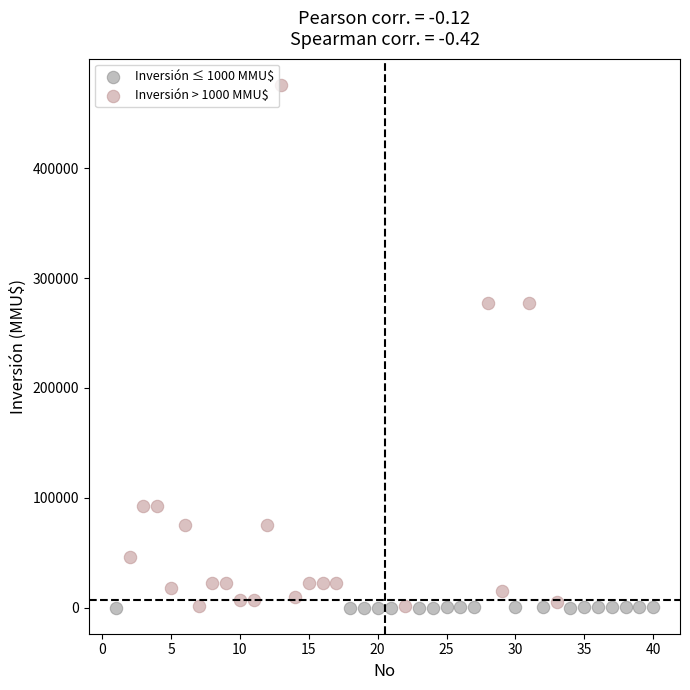

Which series has the widest spread of Y values?

Inversión > 1000 MMU$